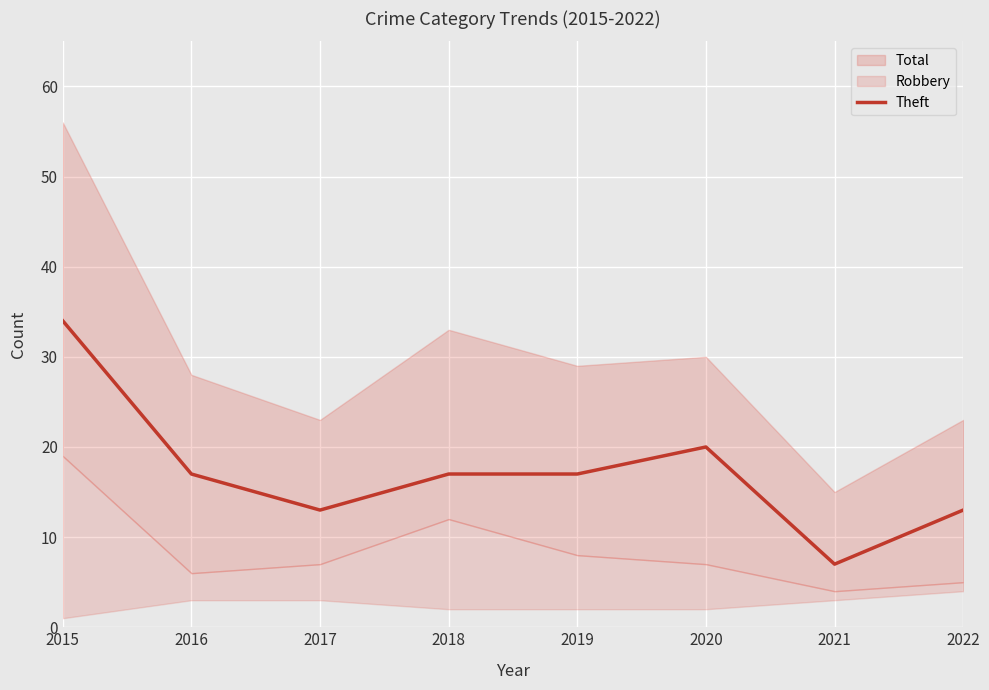

List the labels in order of value, largest first.

2015, 2020, 2016, 2018, 2019, 2017, 2022, 2021